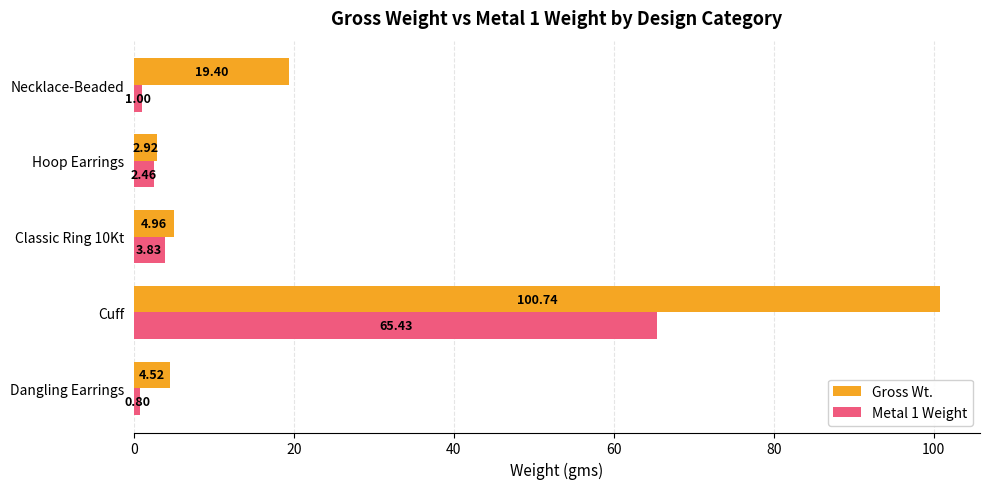

Which series changed the most between Classic Ring 10Kt and Necklace-Beaded?

Gross Wt.